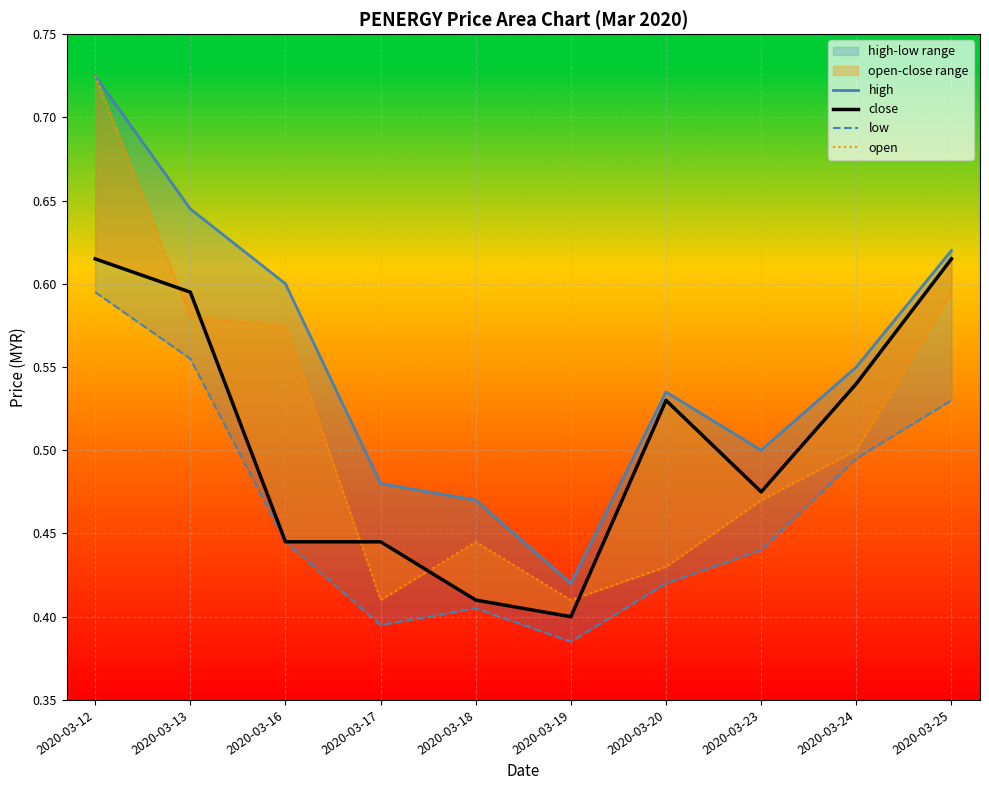

Read the high value at 2020-03-17.

0.5